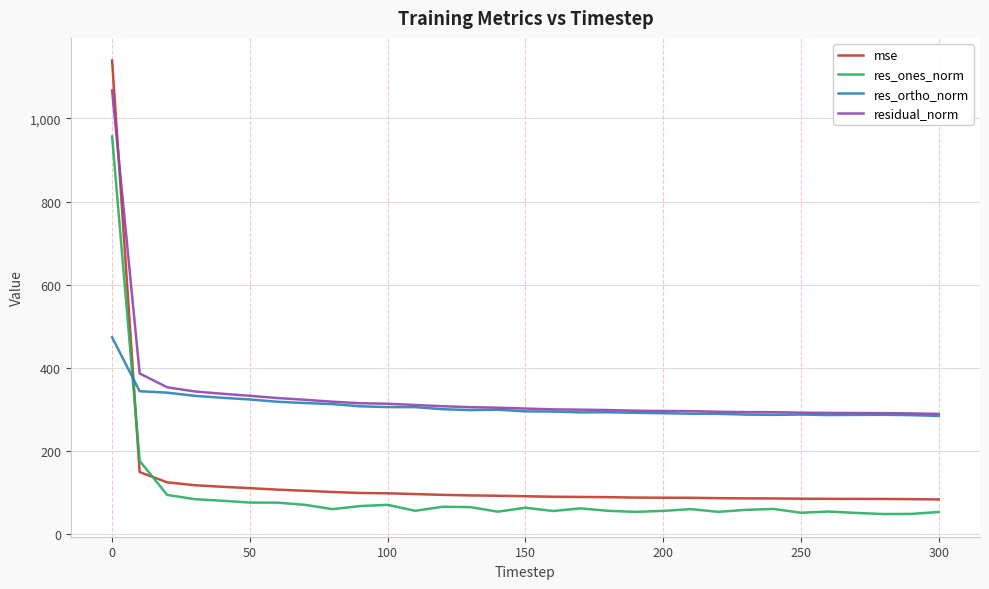

Does the chart have visible grid lines?

Yes